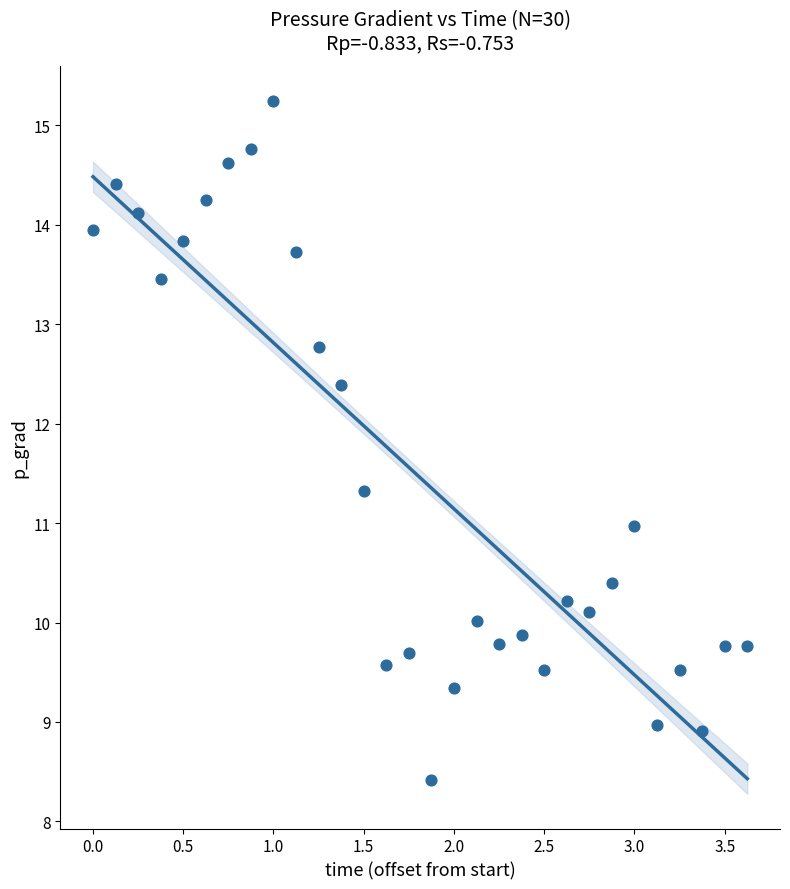

What is the range of X values (max minus min)?

3.6